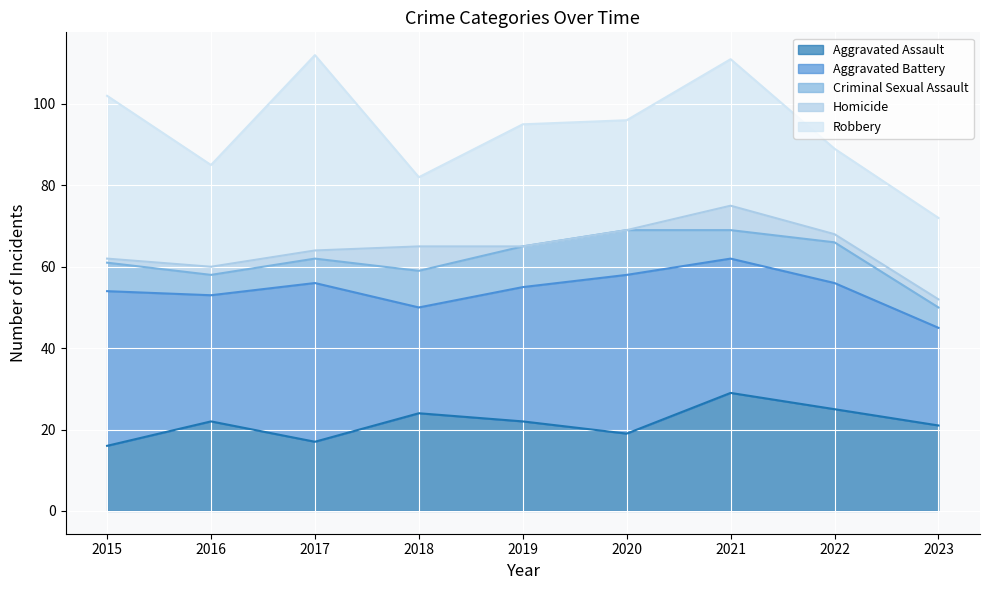

What is the value of the Homicide point at the 9th from the left?

2